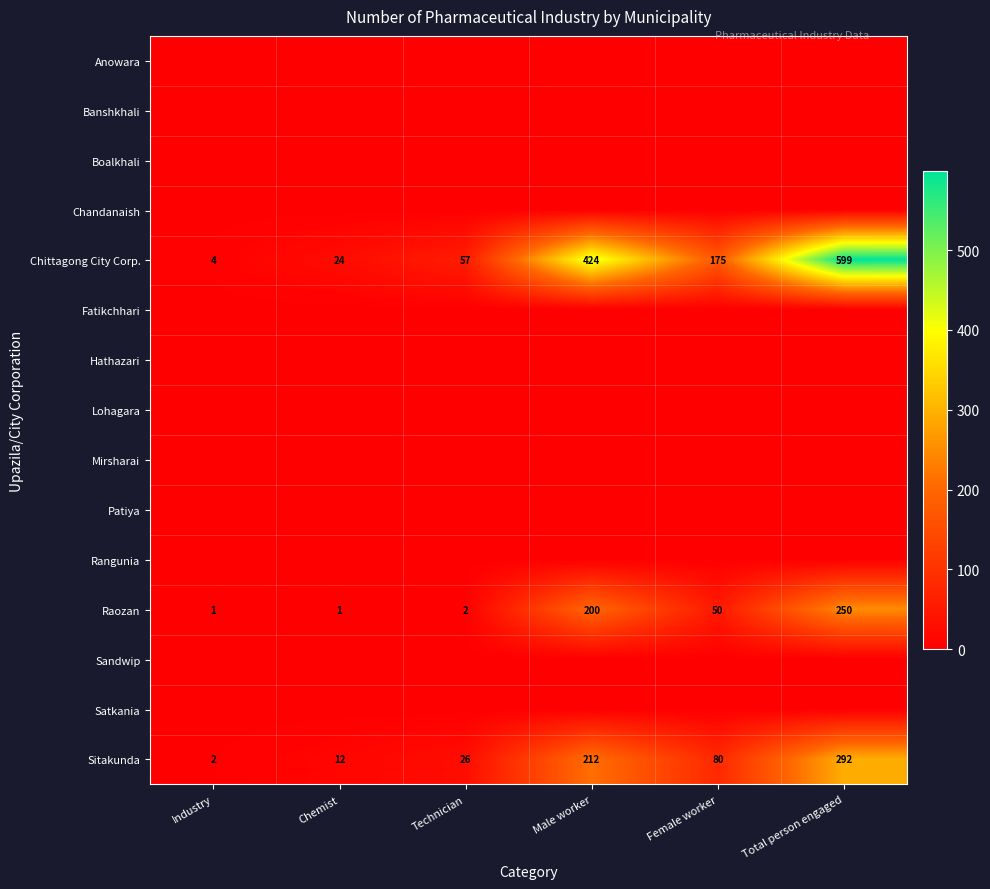

Where is Sitakunda nearest to the value 147?

Male worker